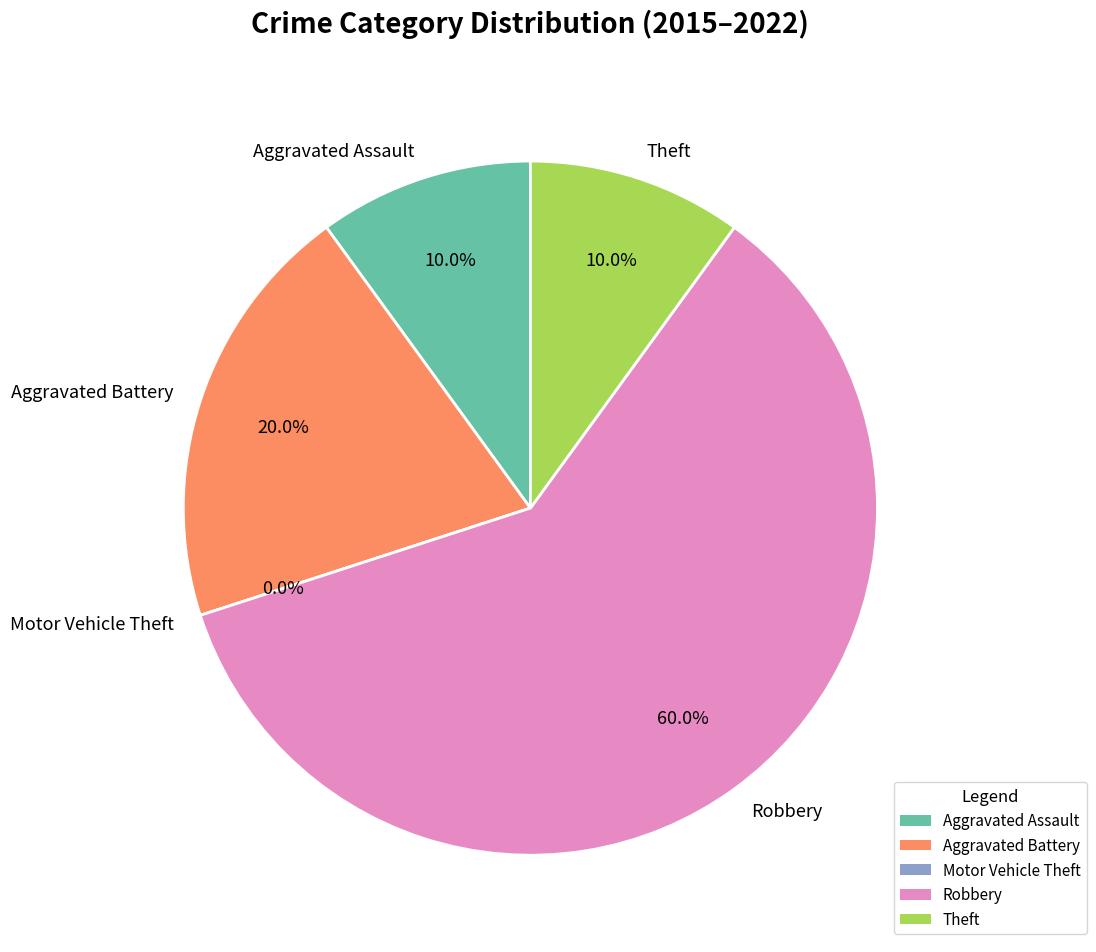

What is the smallest slice in the pie chart?

Motor Vehicle Theft